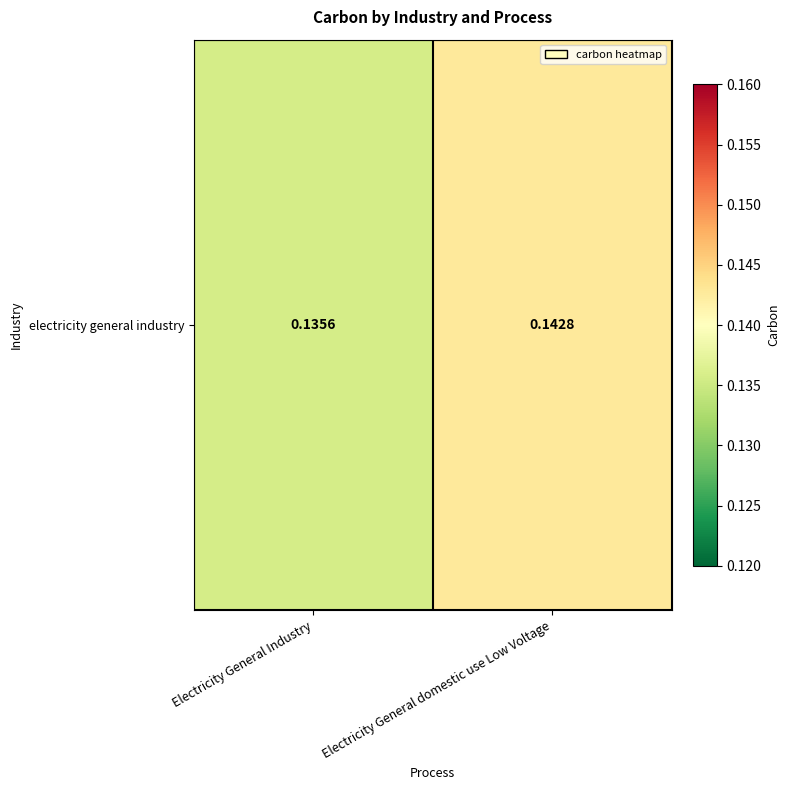

What is the average value?

0.1